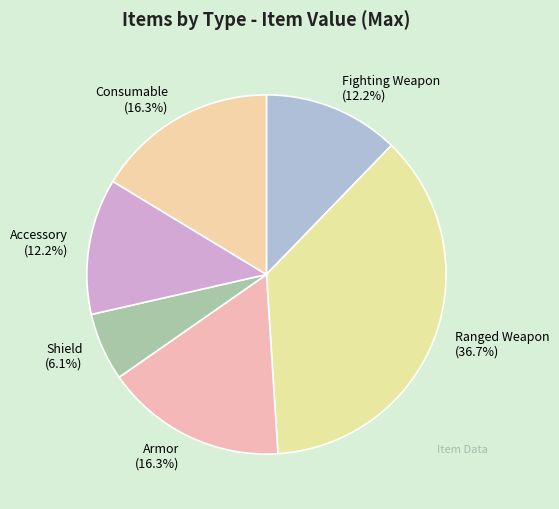

Do Consumable and Ranged Weapon together represent more than half of the pie?

Yes